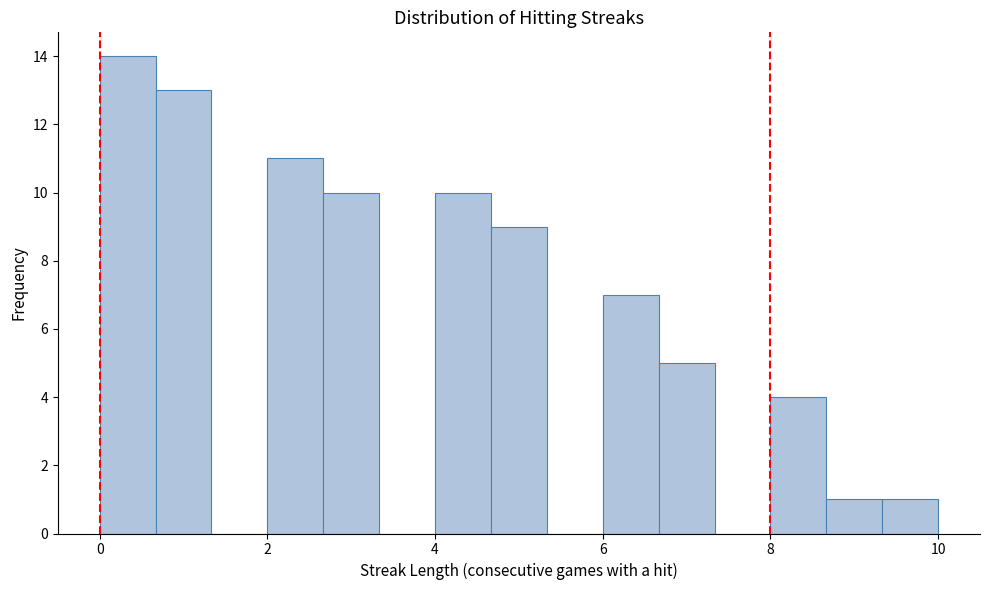

Around what value on the x-axis is the tallest bar? Give the approximate position of its centre, as read against the axis.

0.4